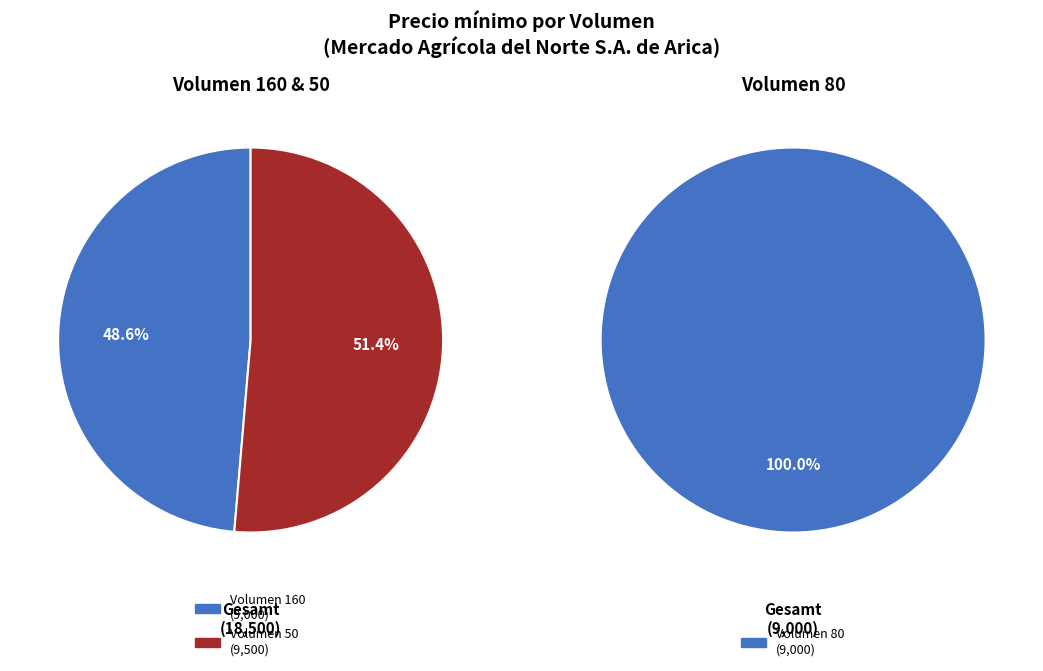

The 80 slice represents 23% of the pie. True or false?

False